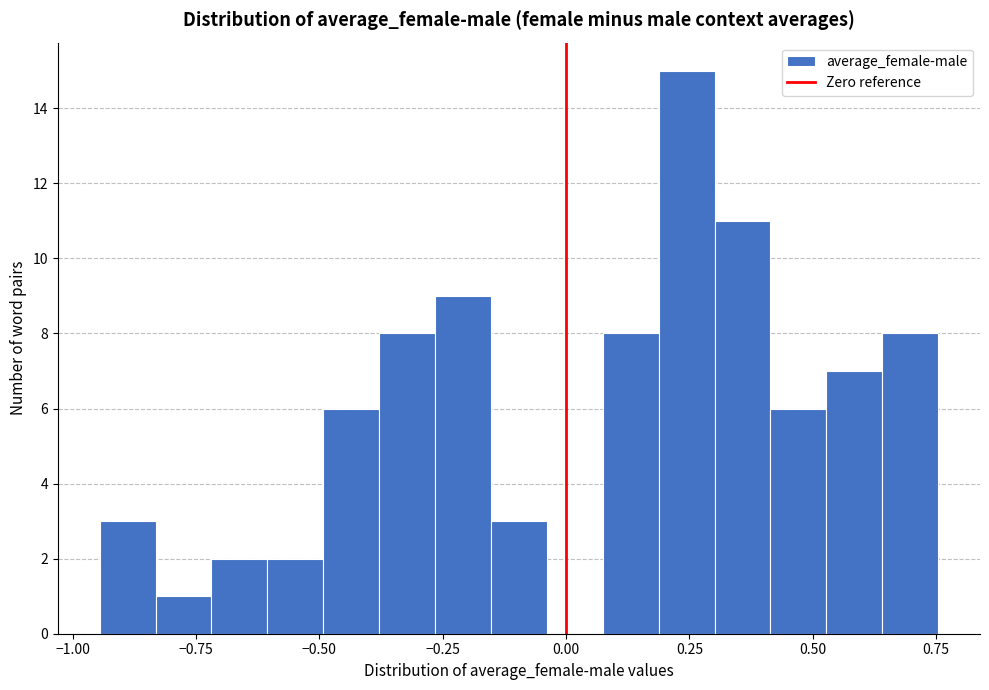

Around what value on the x-axis is the tallest bar? Give the approximate position of its centre, as read against the axis.

0.25